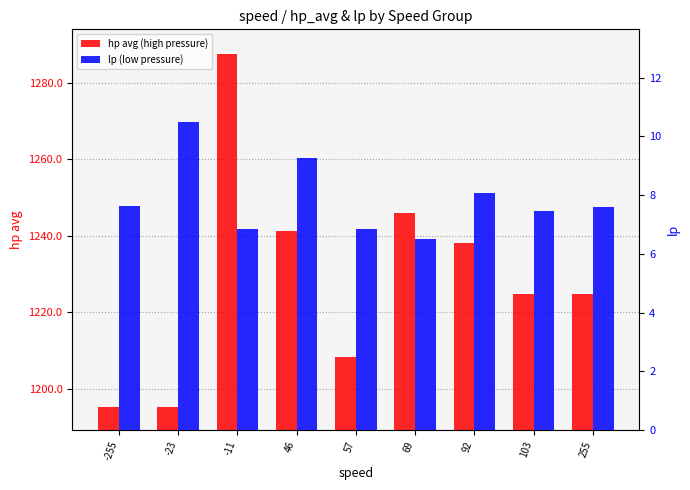

True or false: lp (low pressure) has a value of 6.8 at 57.

True